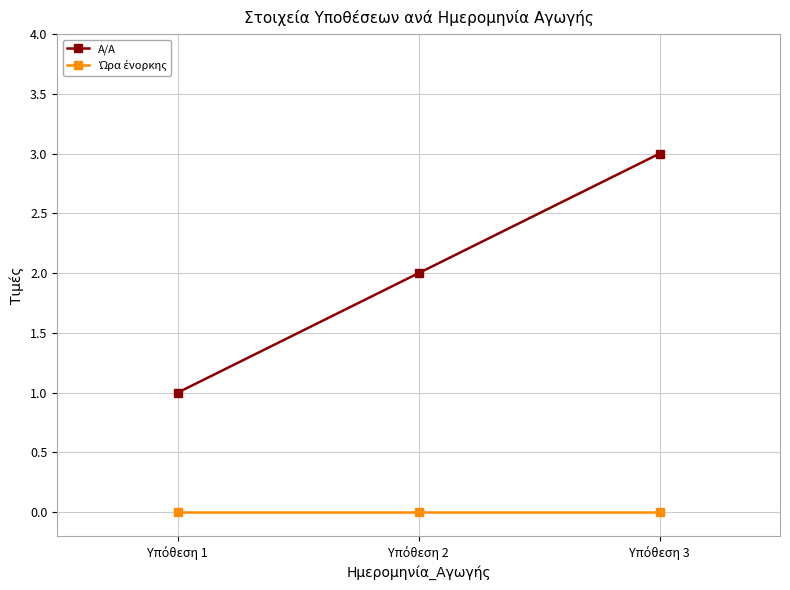

Which series has the largest total across all categories?

A/A